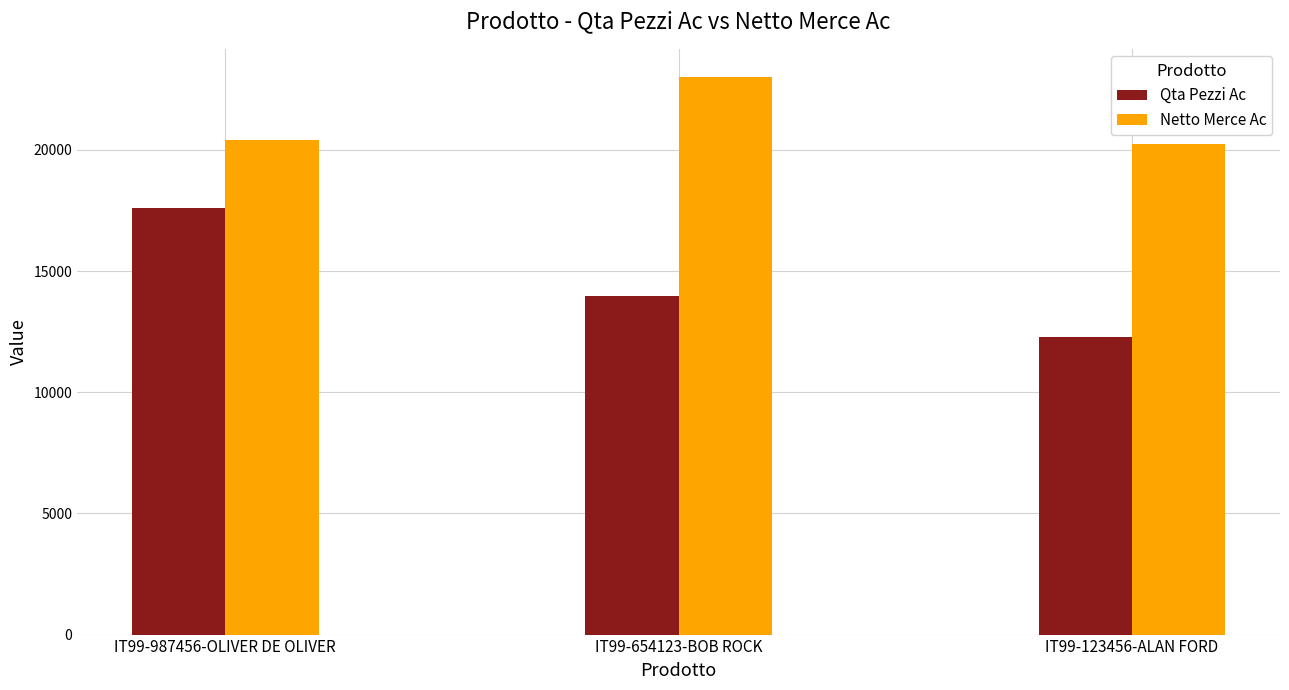

How many data points in Netto Merce Ac are less than 20399?

1